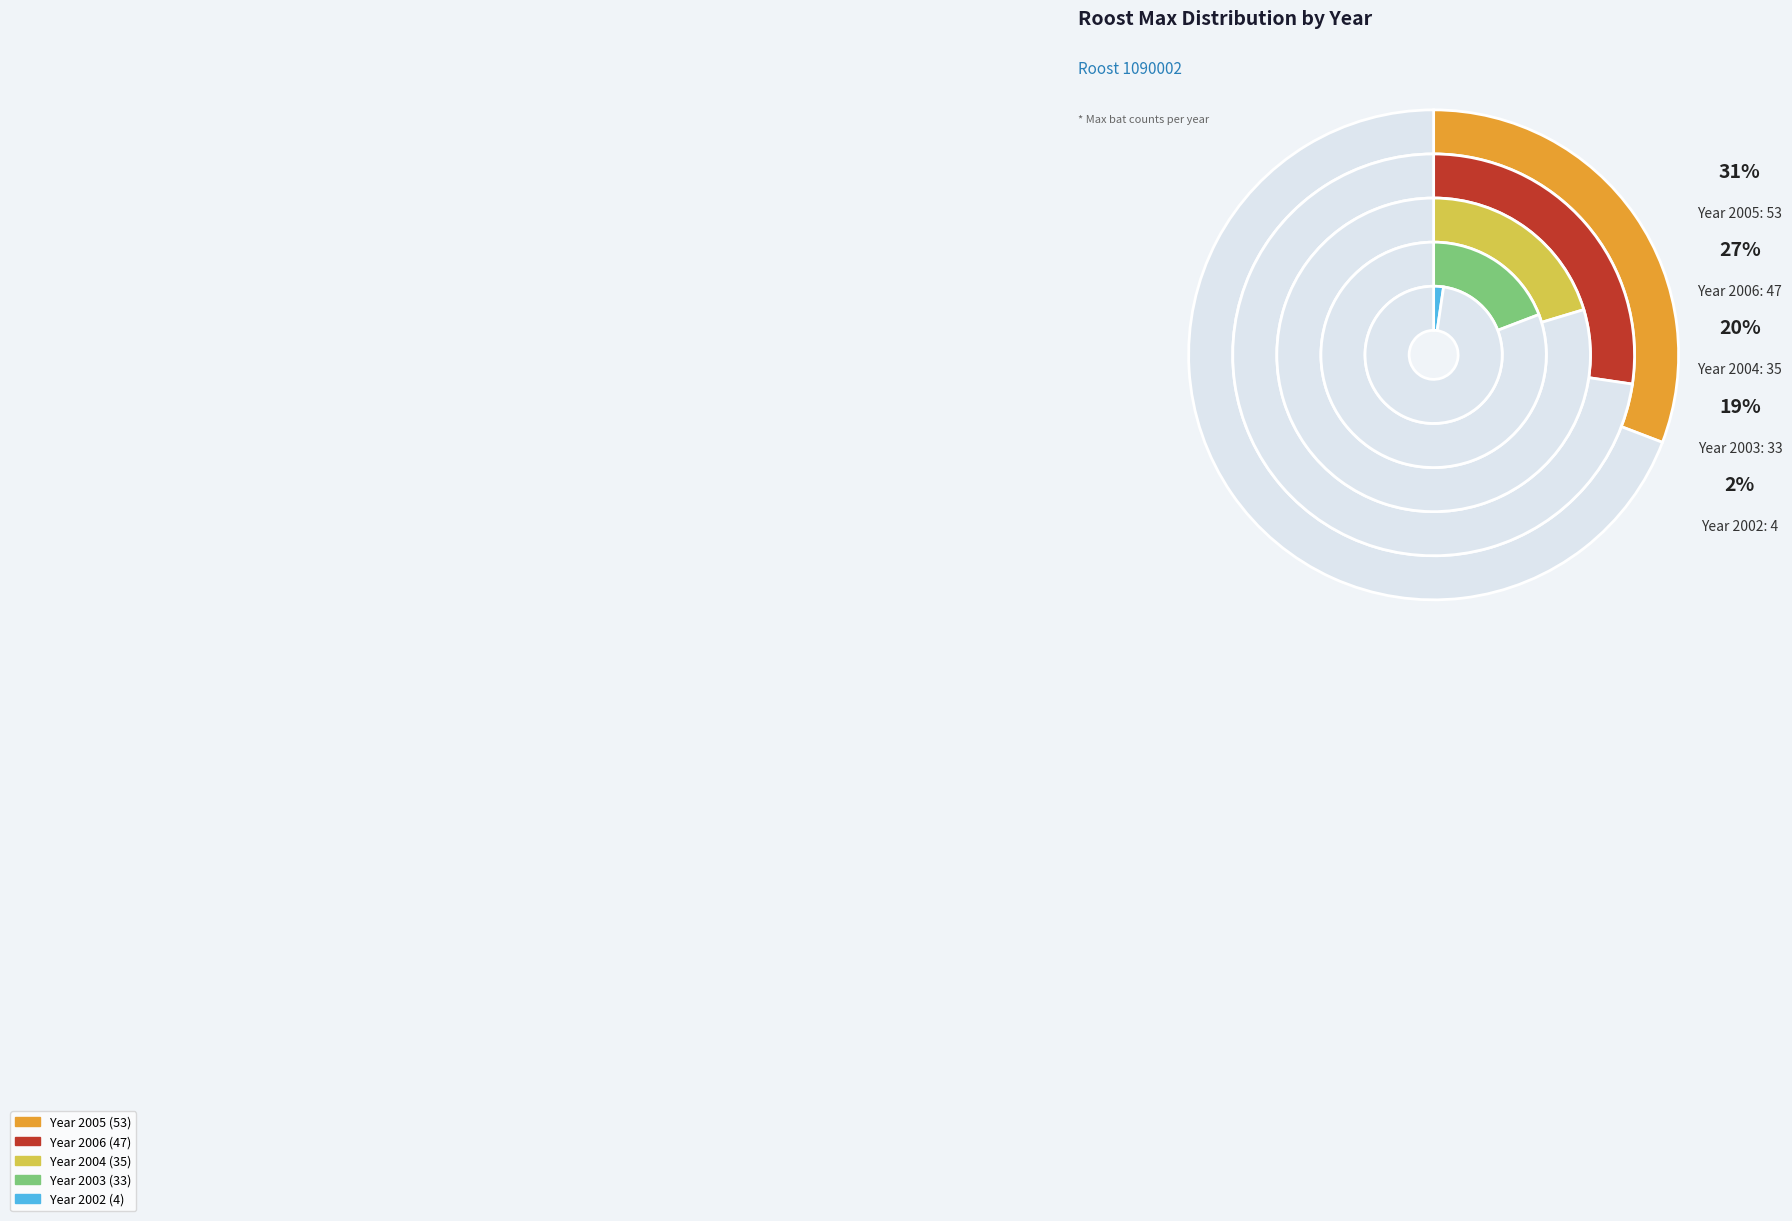

Which slice is the smallest?

2002